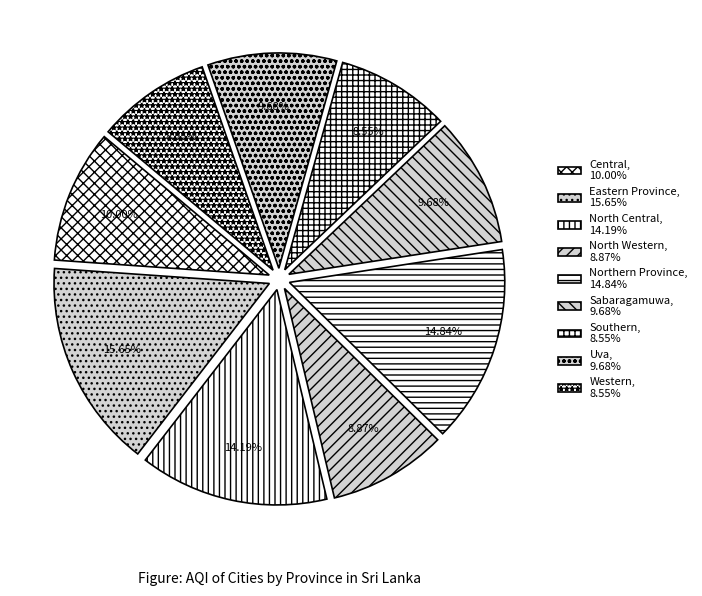

What is the ratio of the value at North Central to the value at Sabaragamuwa?

1.5